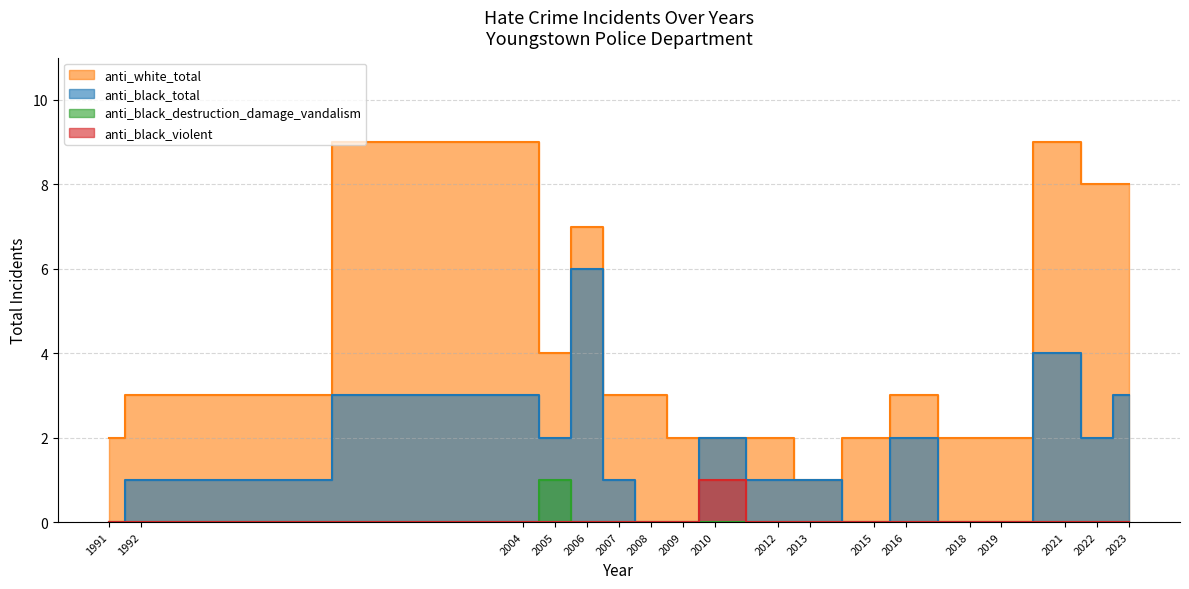

Where is the first local maximum for anti_black_total?

2004